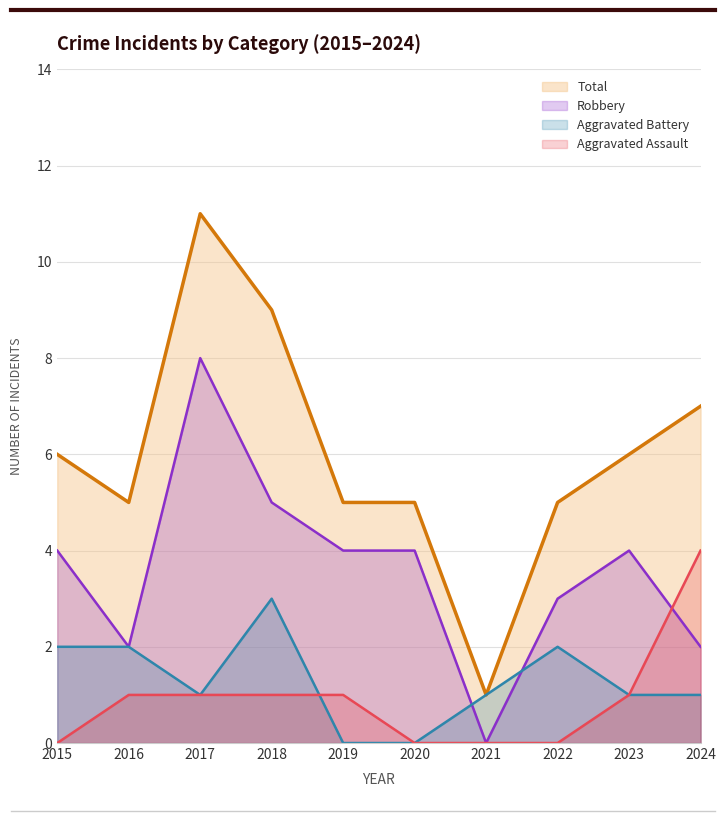

What is the total value across all series at 2018?

18